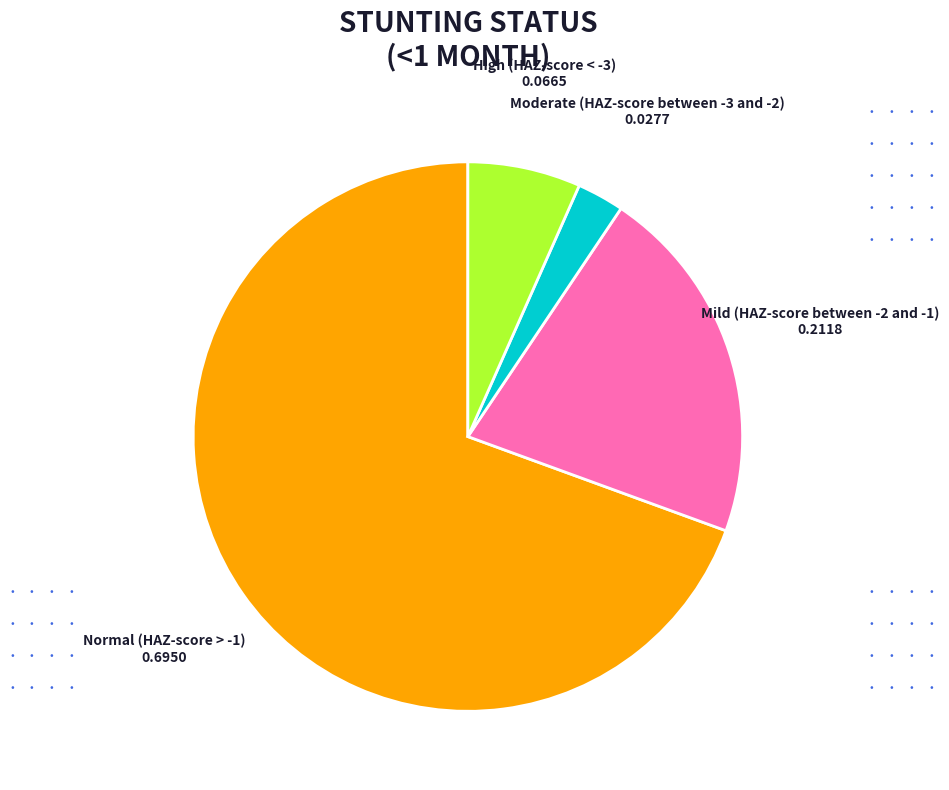

Between Normal (HAZ-score > -1) and Mild (HAZ-score between -2 and -1), which is larger?

Normal (HAZ-score > -1)